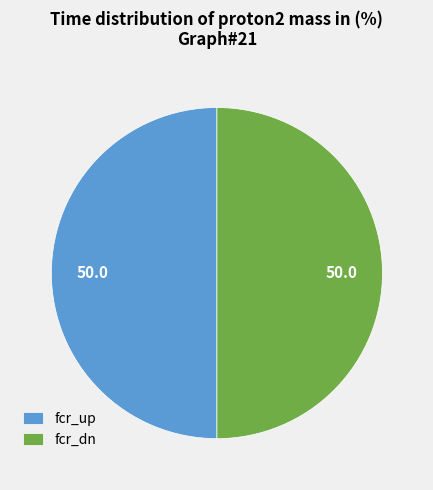

Is the sum of fcr_up and fcr_dn greater than half?

Yes